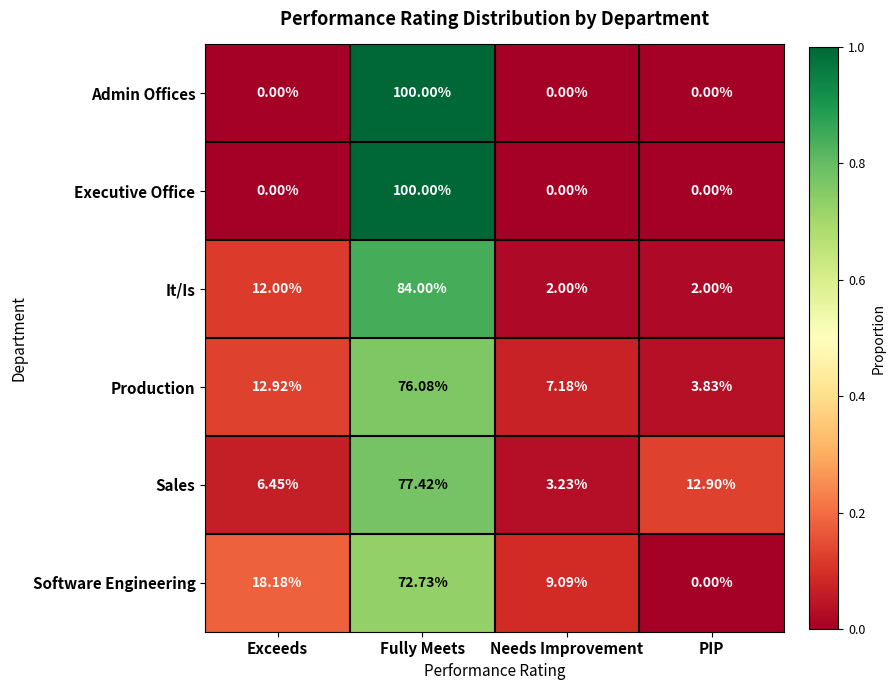

At how many categories does at least one series exceed 0?

4